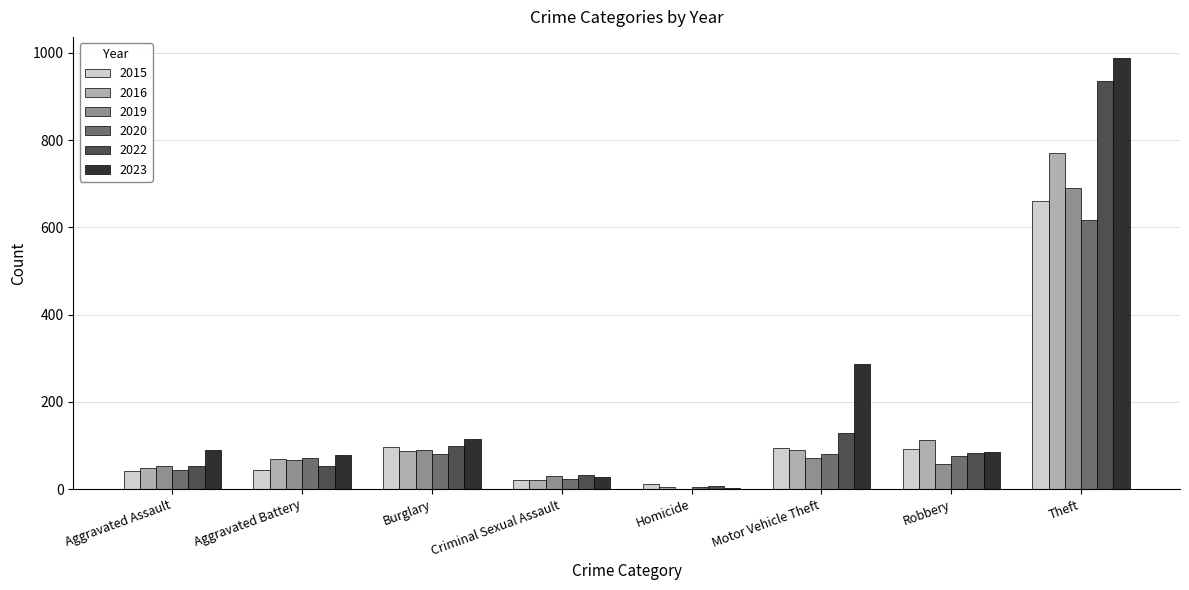

Which series changed the most between Robbery and Theft?

2023